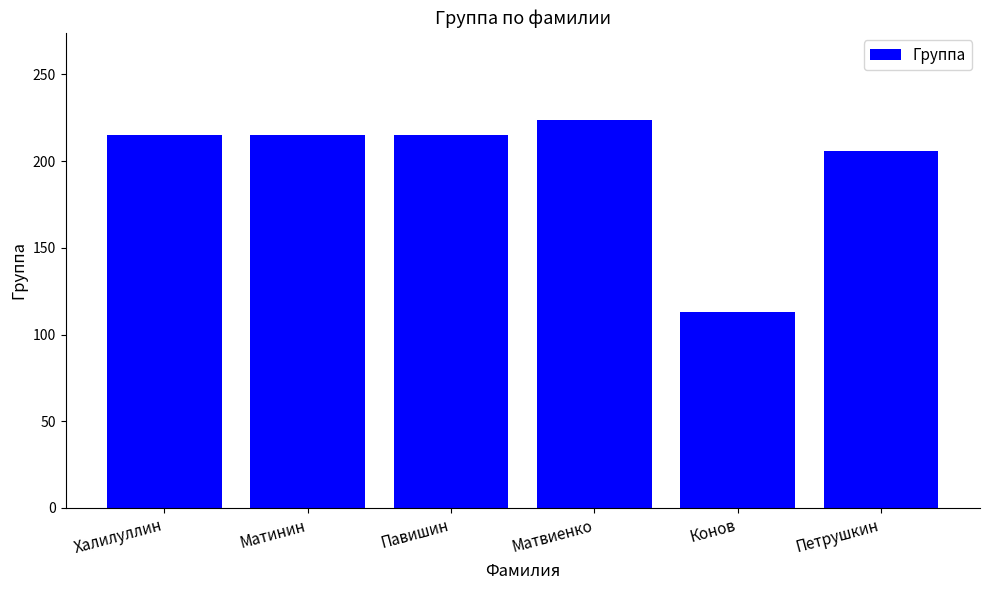

What is the label of the 5th bar from the right?

Матинин